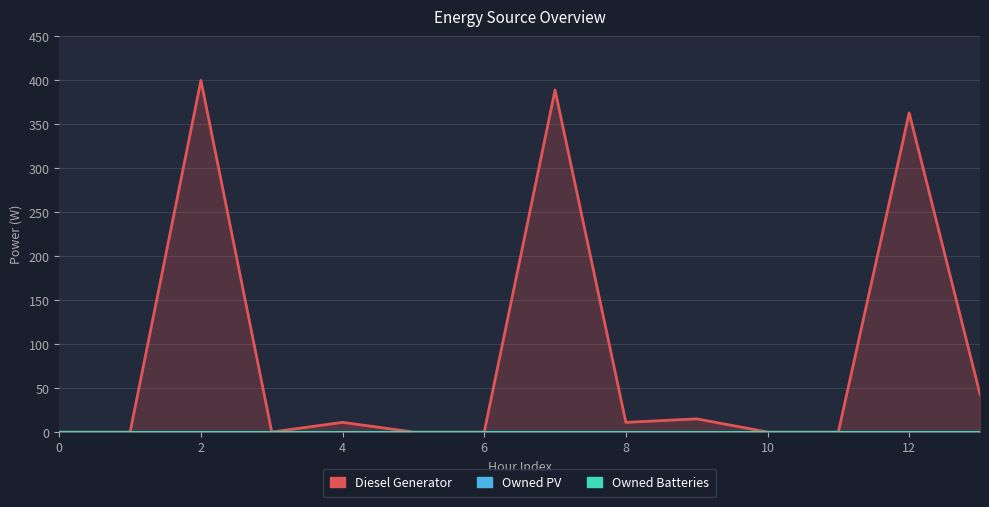

Where is the first local maximum for Diesel Generator?

2